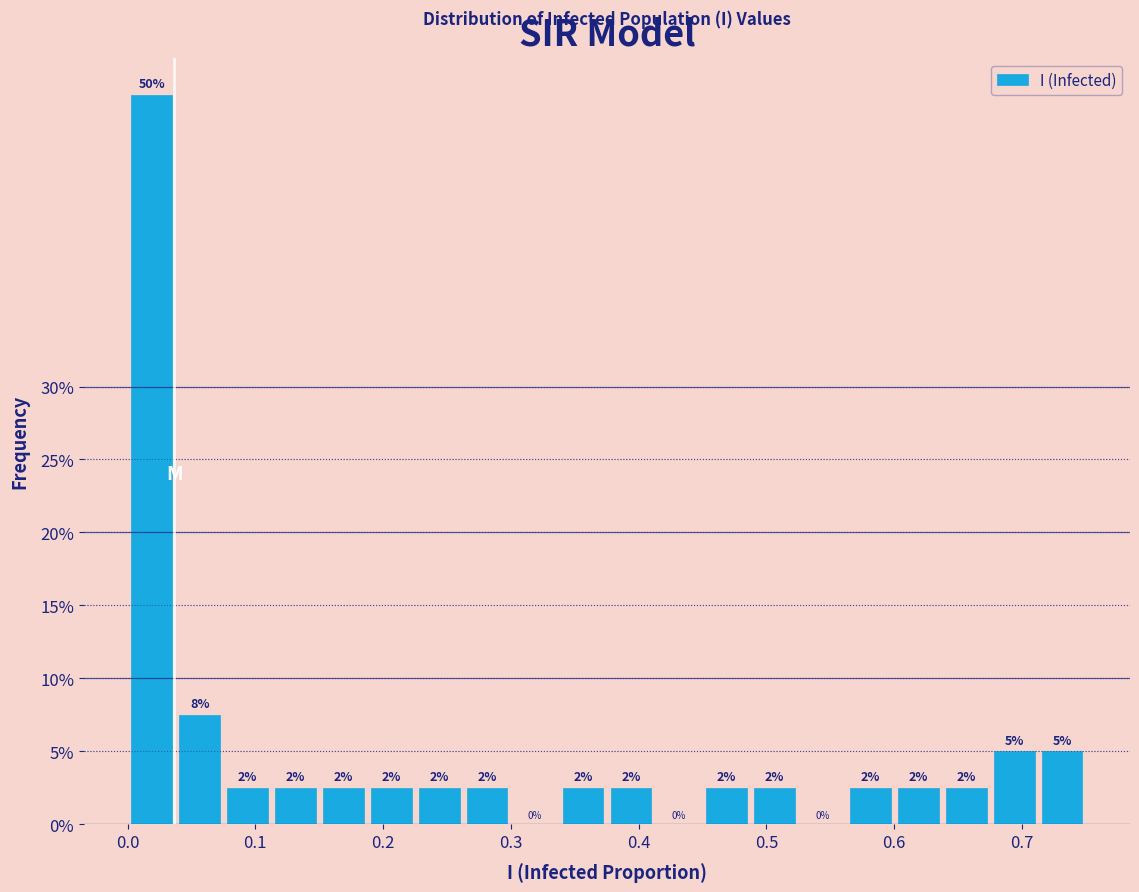

Read against the x-axis, roughly where is the centre of the tallest bar?

0.02